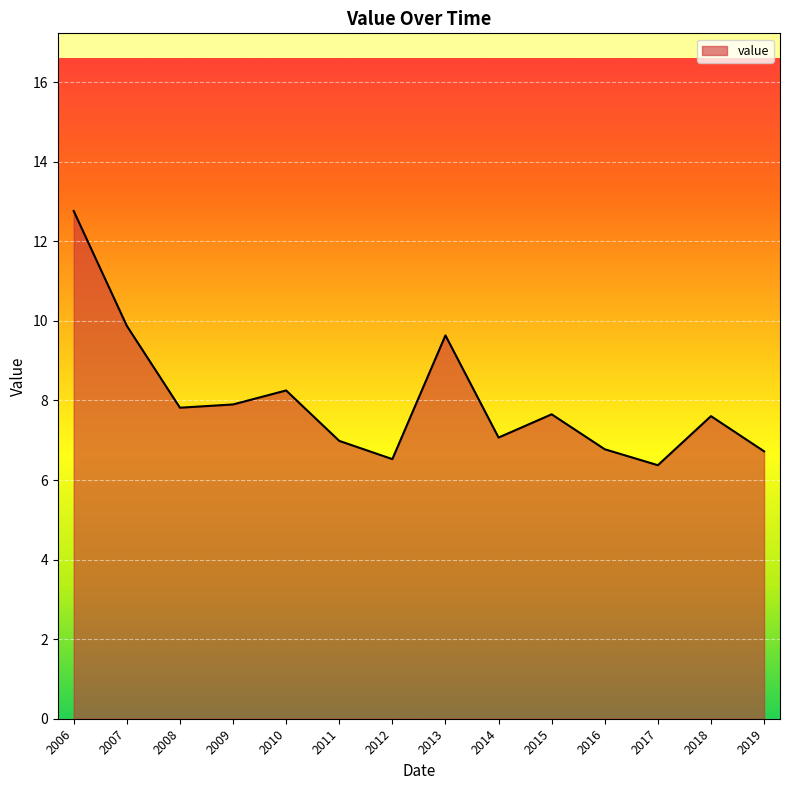

What is the ratio of the value at 2006 to the value at 2015?

1.7